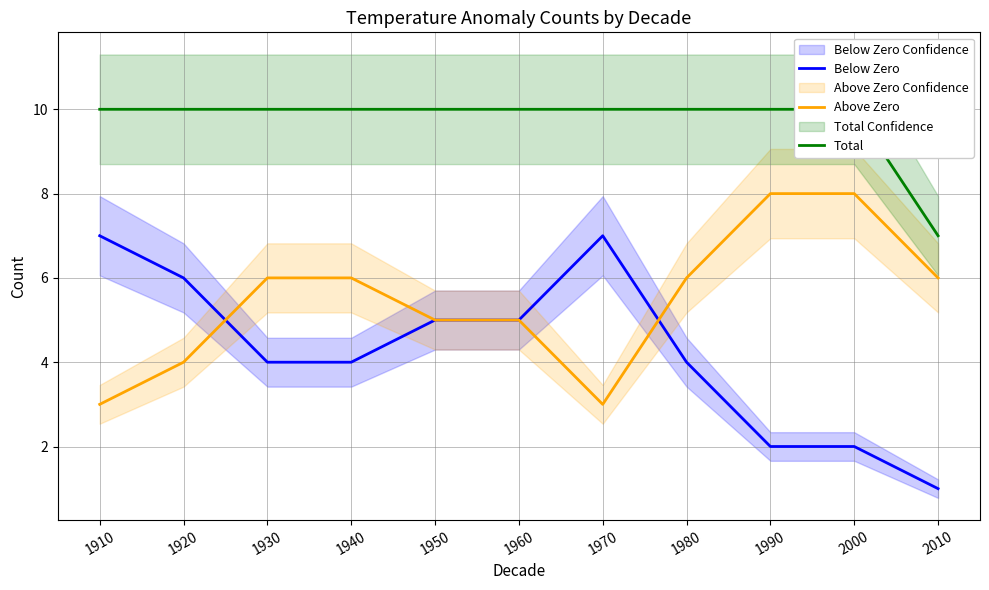

What is the difference between the Above Zero values at 1990 and 1930?

2